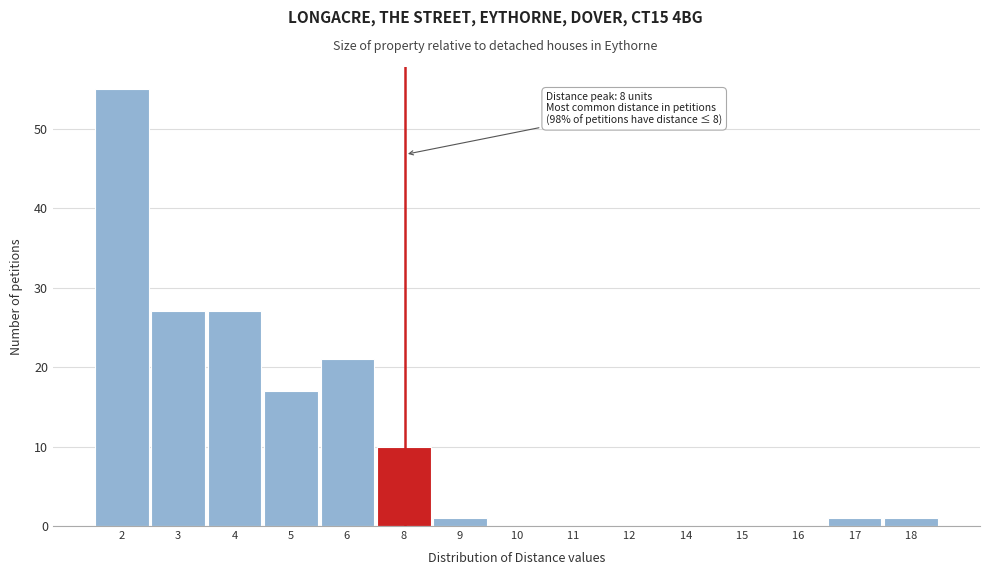

Reading right to left, extract all data points from this chart.

18 =1	17 =1	16 =0	15 =0	14 =0	12 =0	11 =0	10 =0	9 =1	8 =10	6 =21	5 =17	4 =27	3 =27	2 =55